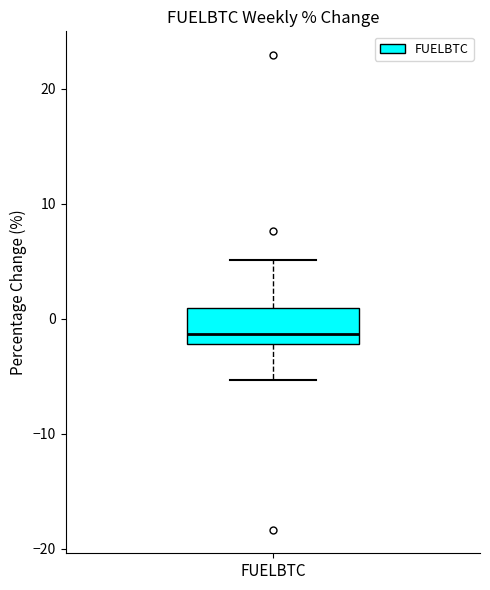

Transcribe this box plot: give where the median line is, the range the box spans, and where the two whiskers end, as read against the y-axis. The values are not printed on the chart, so give them approximately, as read against the axis.

median -1, box -2 to 1, whiskers -5 to 5